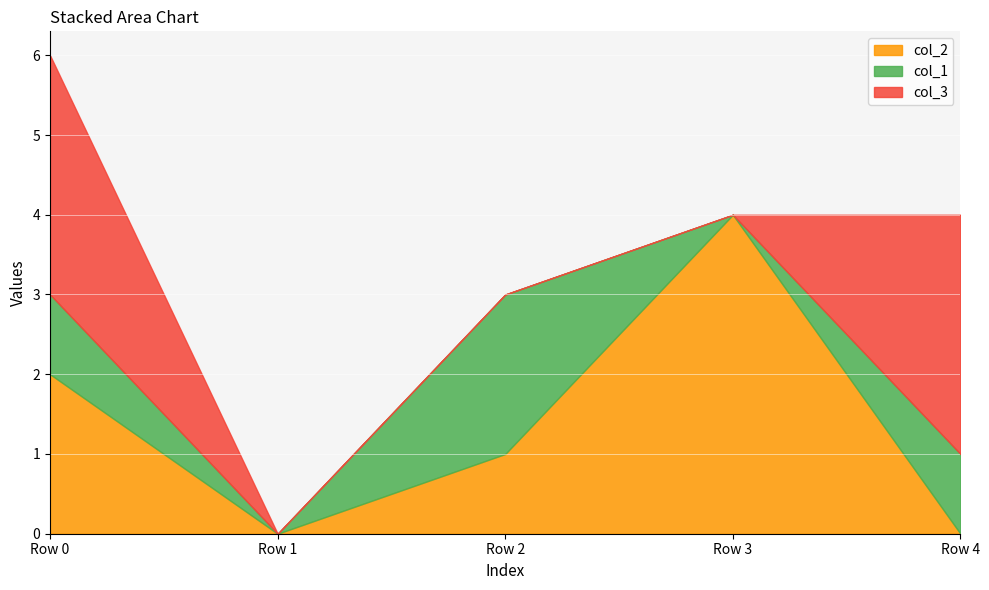

What is the average value of the col_2 series?

1